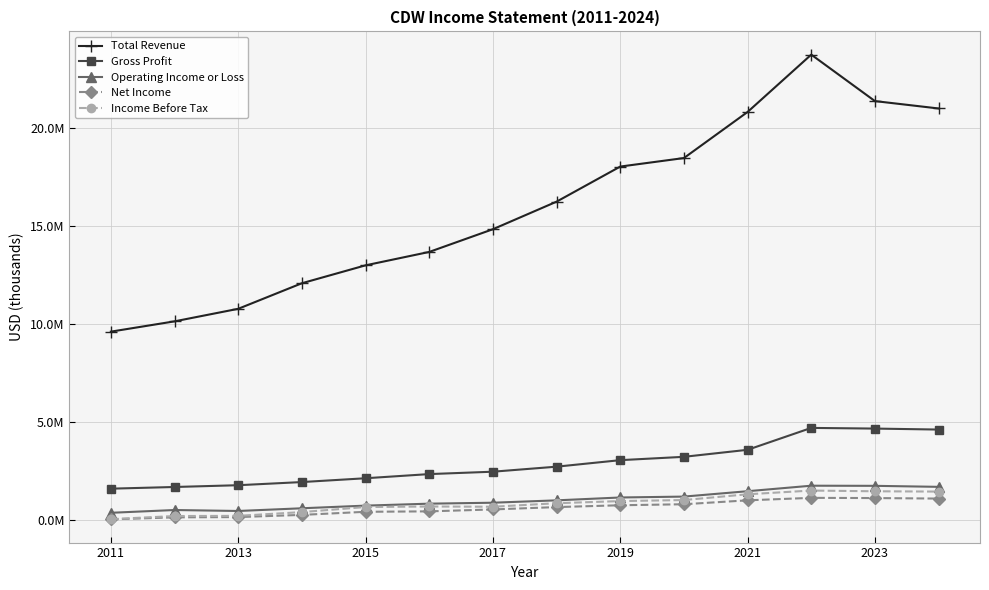

Where does the Gross Profit series first go above 2706900?

2019